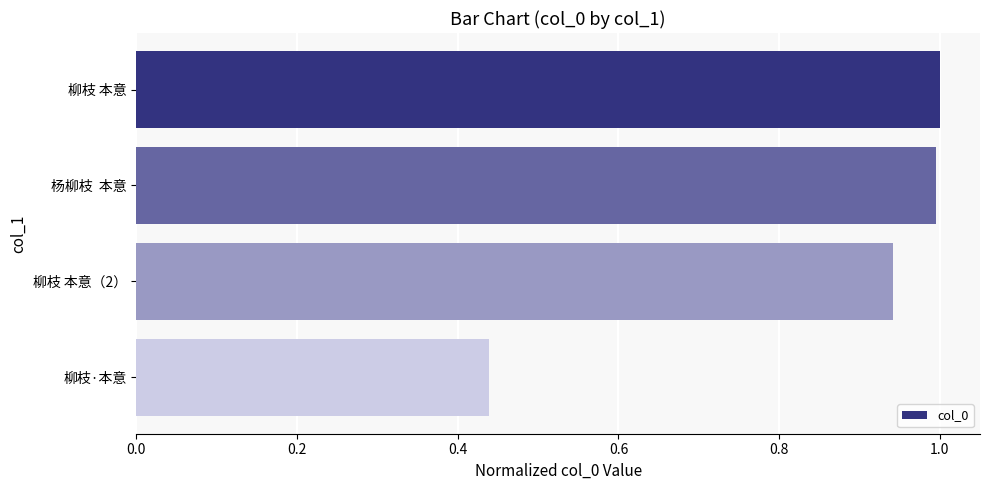

The chart shows a value of 1.5 at 柳枝 本意（2）. True or false?

False